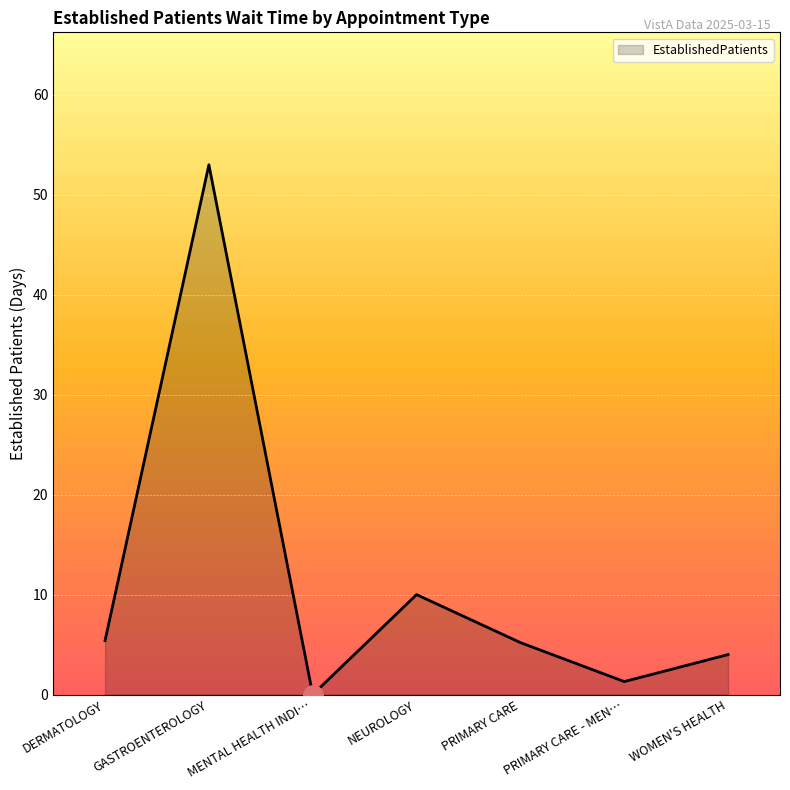

Does the chart have visible grid lines?

Yes